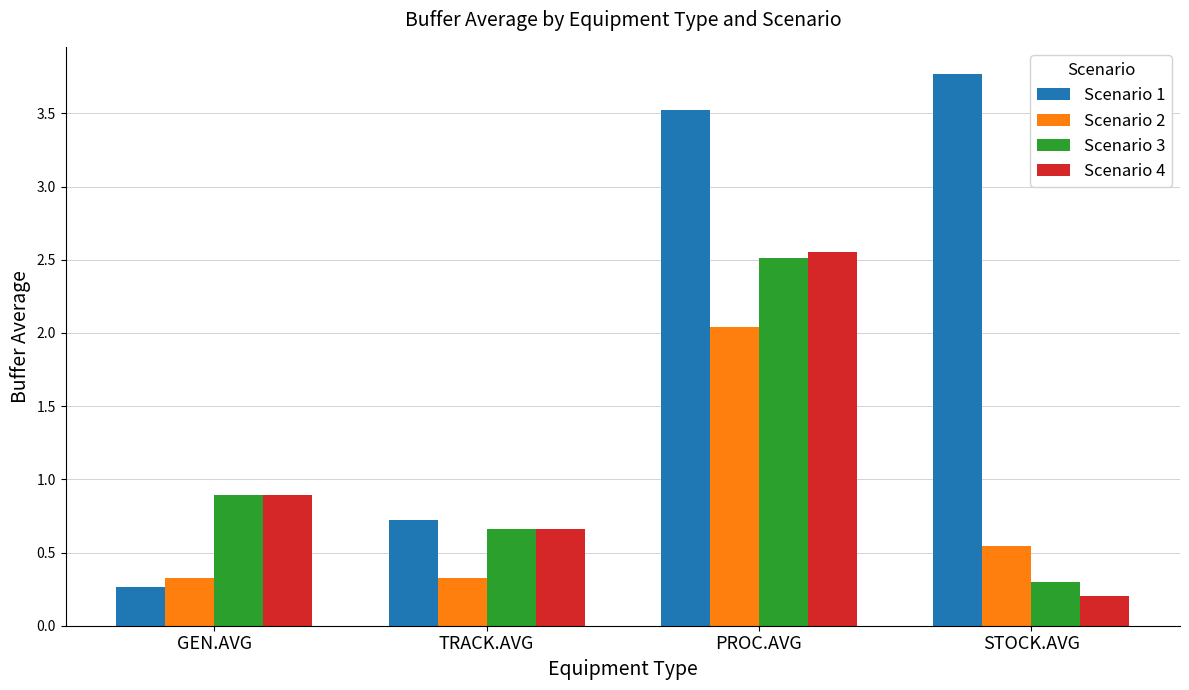

At which category does the chart reach its minimum across all series?

STOCK.AVG